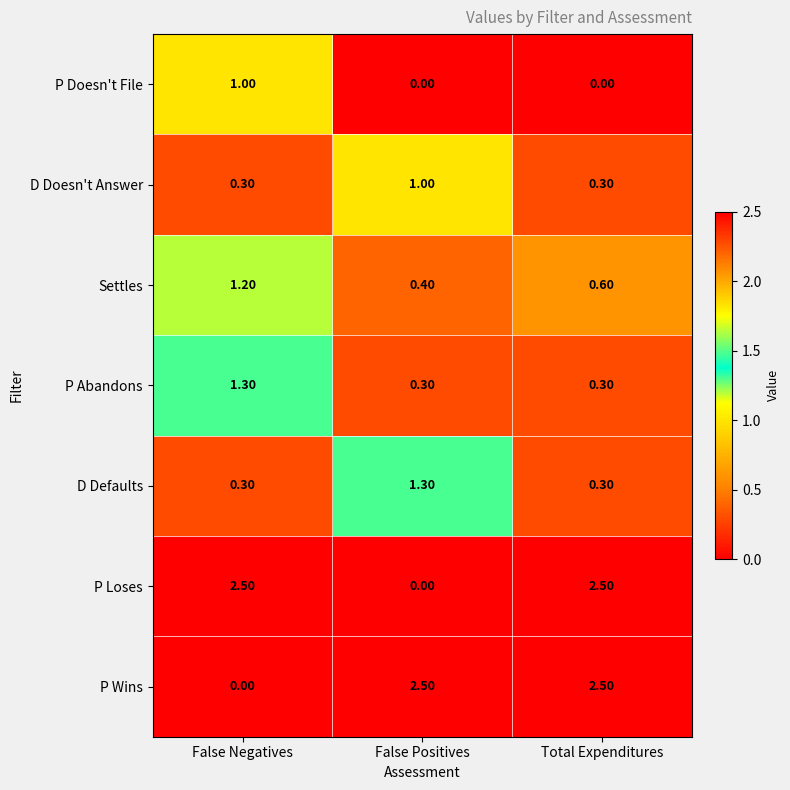

Which category has the highest value in the Settles series?

False Negatives